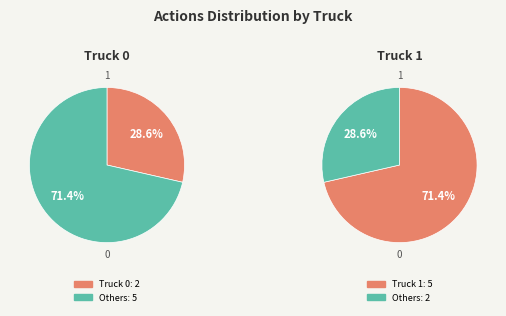

How many segments does this pie chart have?

2